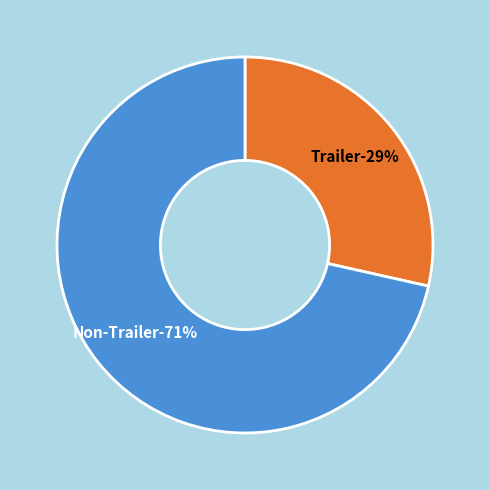

What is the ratio of the value at Trailer=1 (scene_score sum) to the value at Trailer=0 (scene_score sum)?

0.4